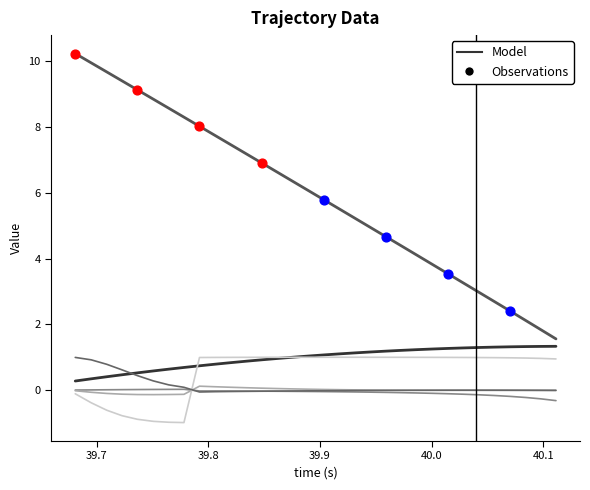

How many lines are shown in the chart?

6